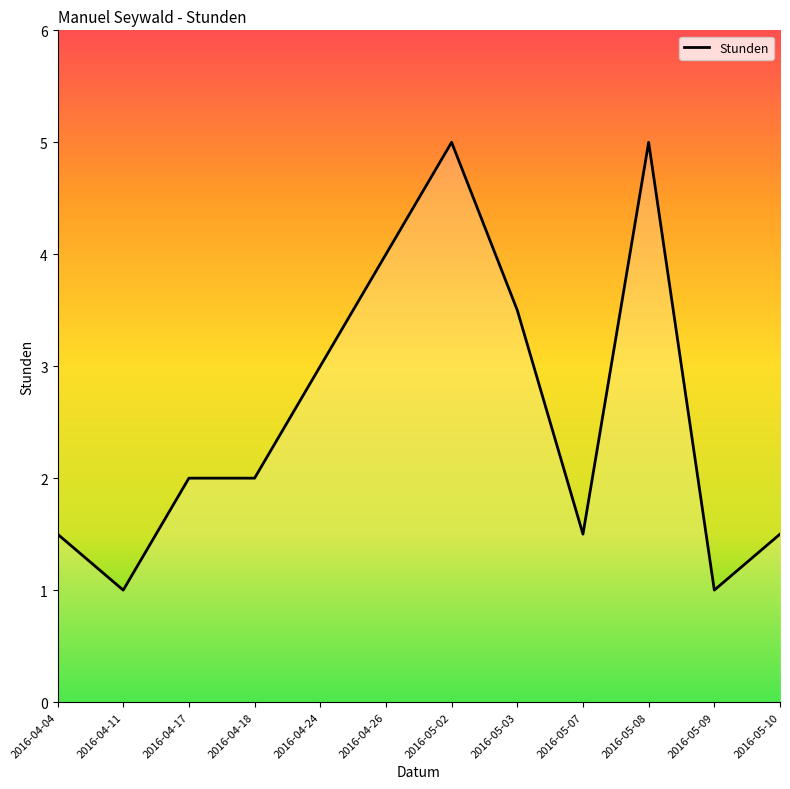

At which category does the data reach its first local valley?

2016-04-11